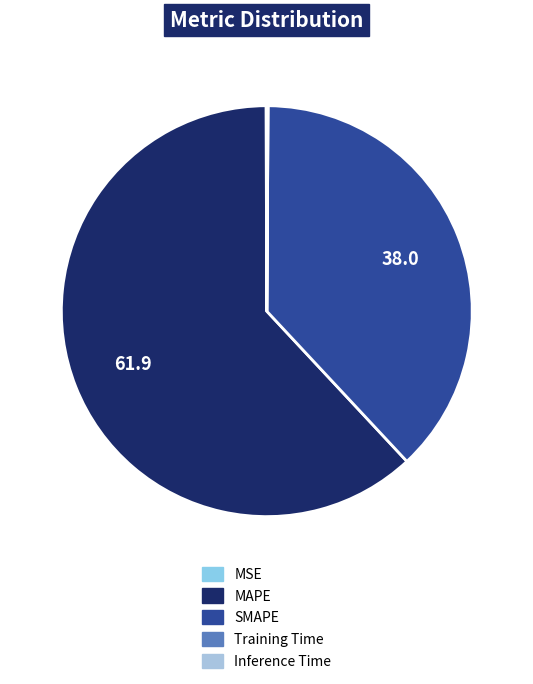

Rank the categories by value from highest to lowest.

MAPE, SMAPE, MSE, Inference Time, Training Time